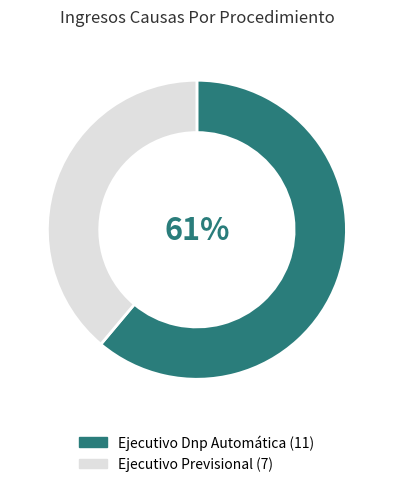

Count the number of slices in the pie.

2